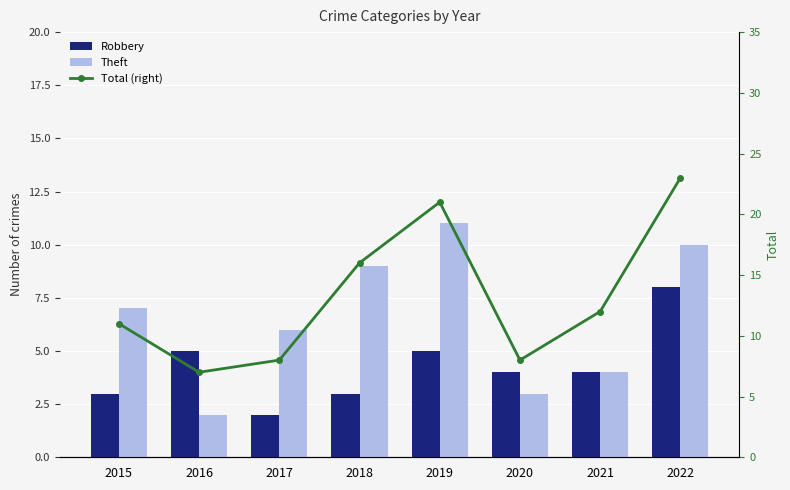

At how many categories does at least one series exceed 6?

8